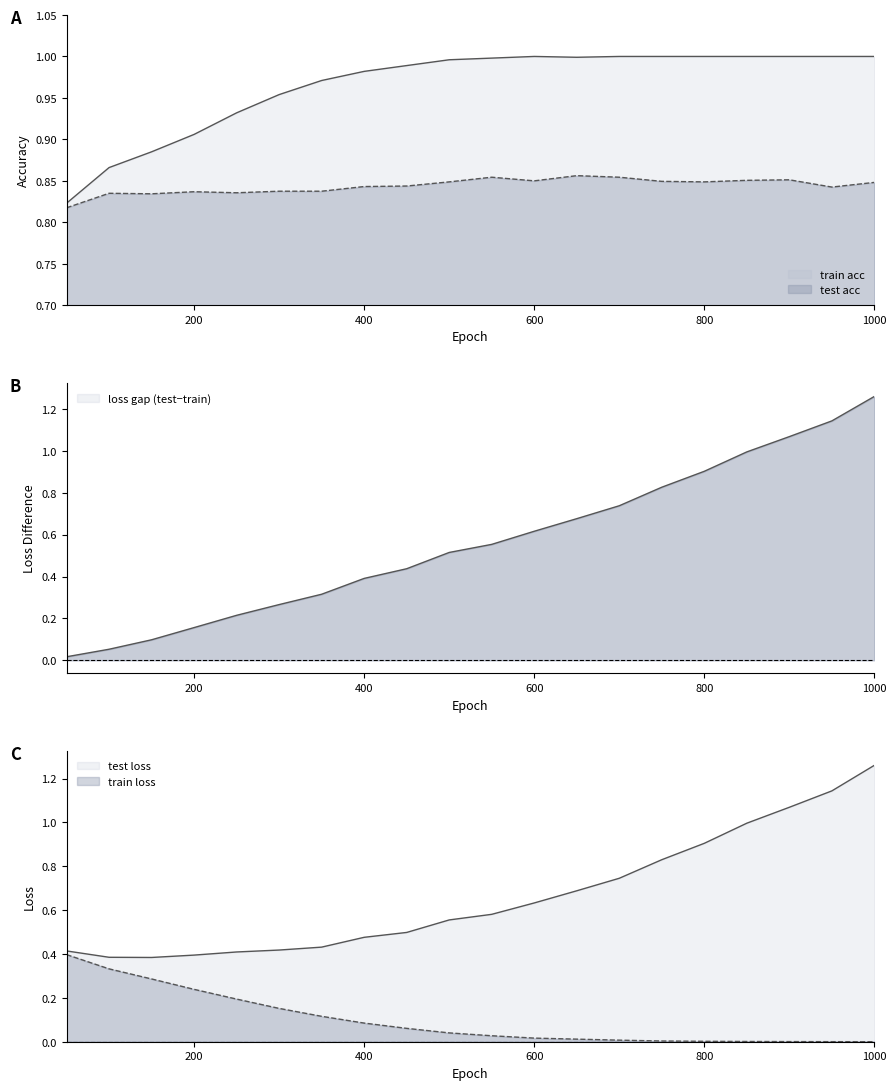

The test loss series shows 0.4 at 350. True or false?

True